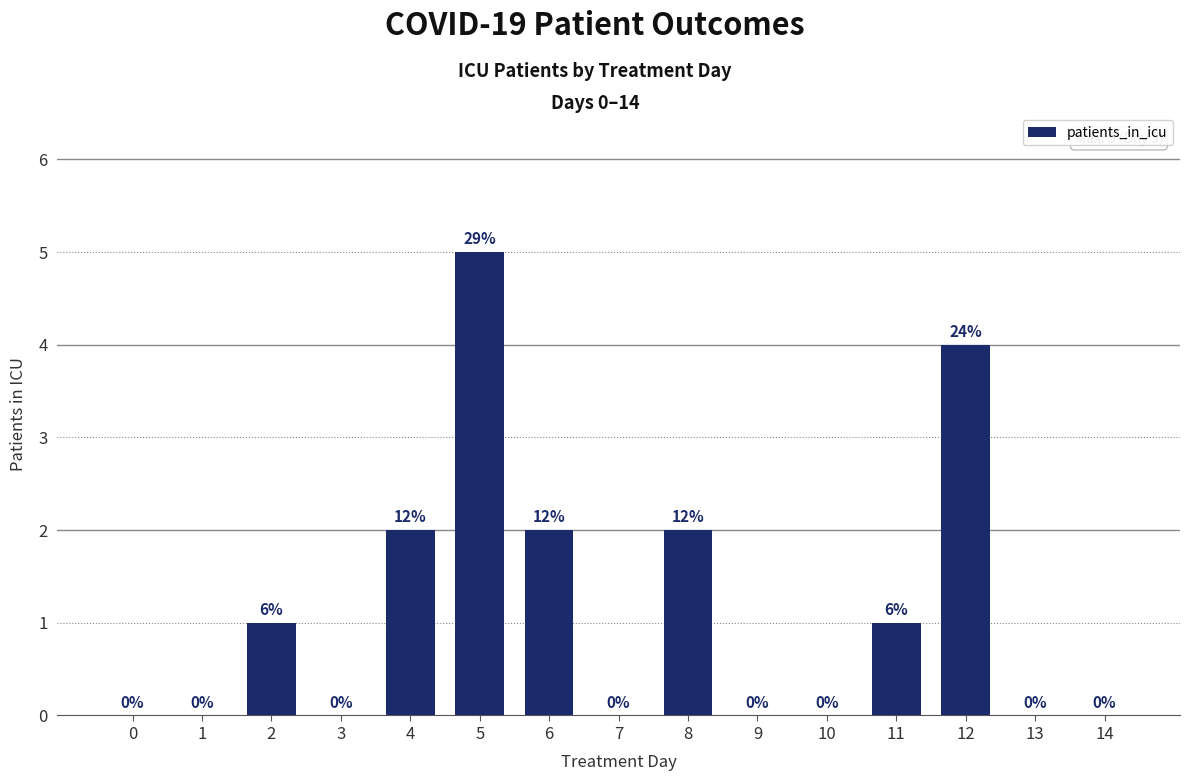

What is the greatest value displayed?

5